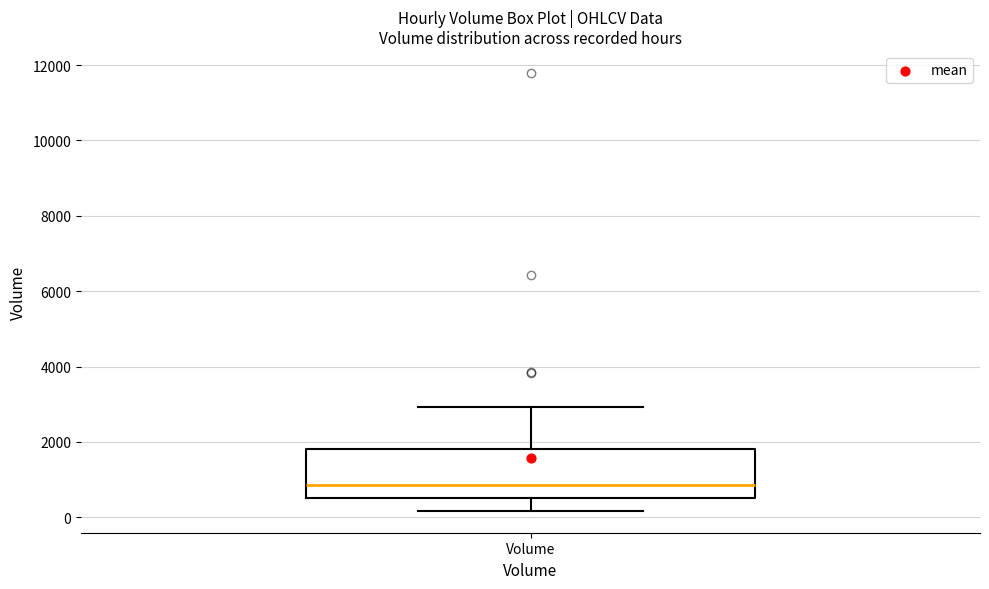

Where does the median line of the box for Volume sit on the y-axis? The values are not printed on the chart, so give them approximately, as read against the axis.

800